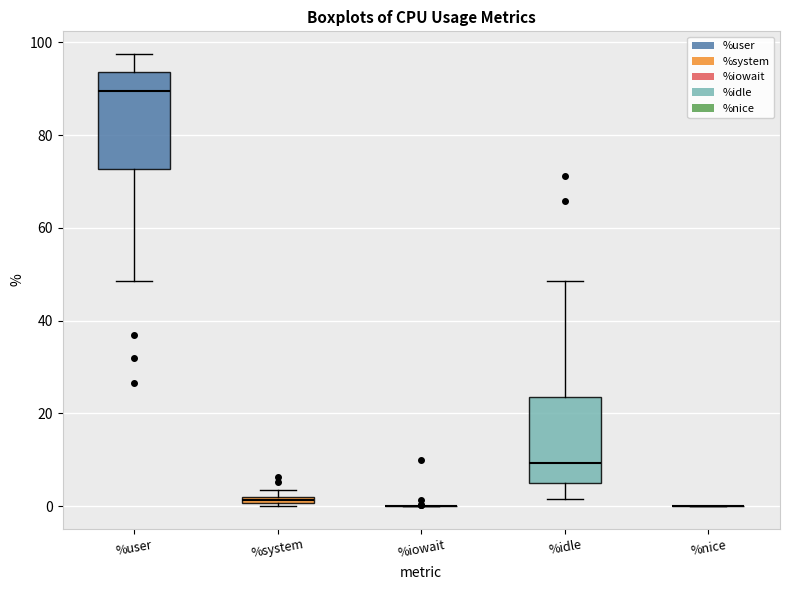

Which box is the tallest, from its lower edge to its upper edge?

%user